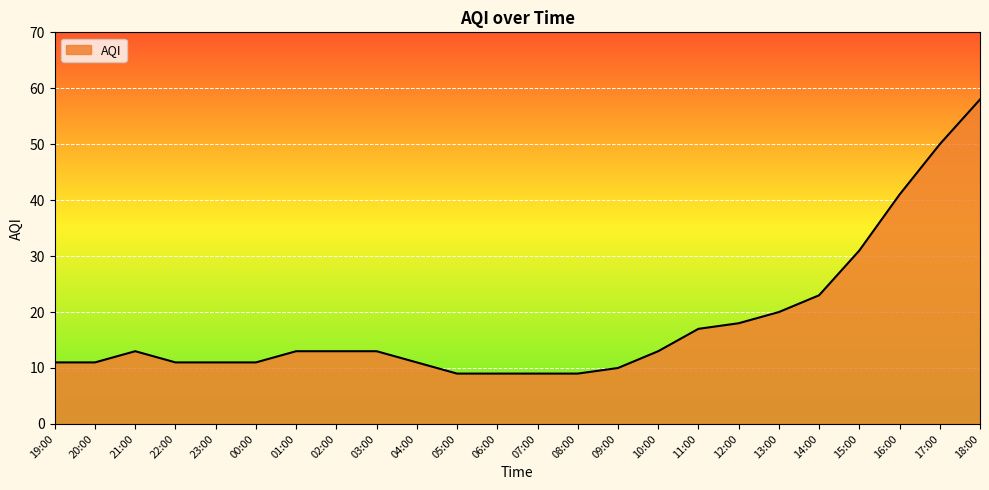

True or false: the data shows 41 at 16:00.

True